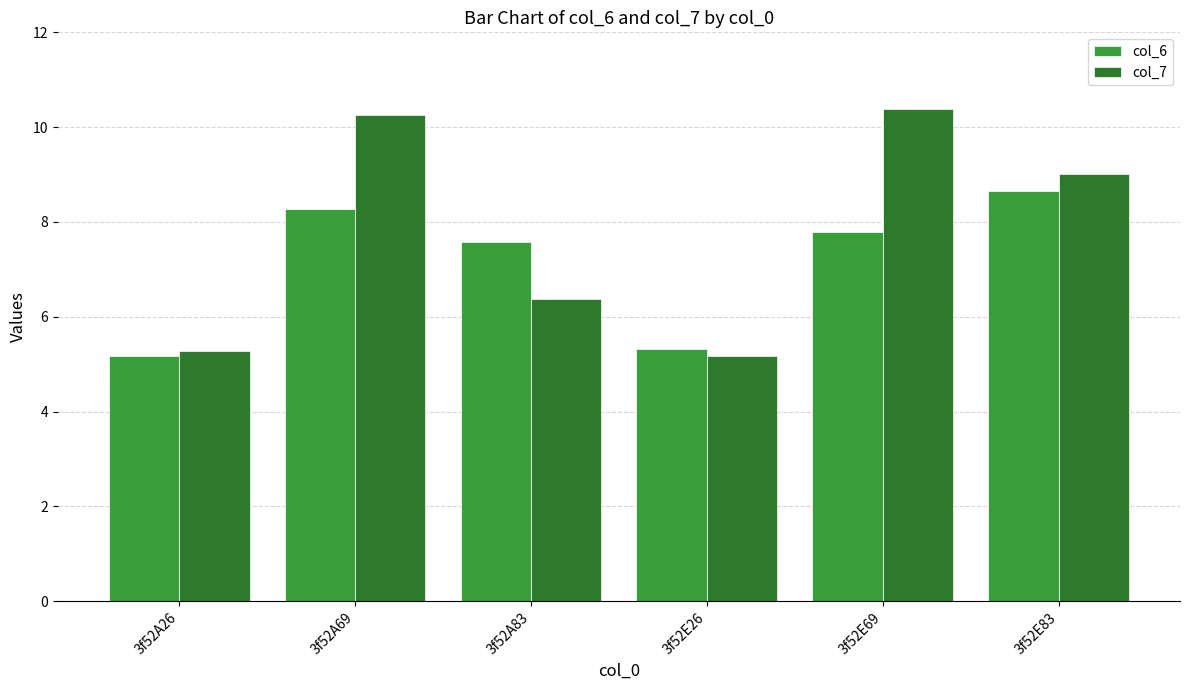

What position from the right is 3f52E26?

3